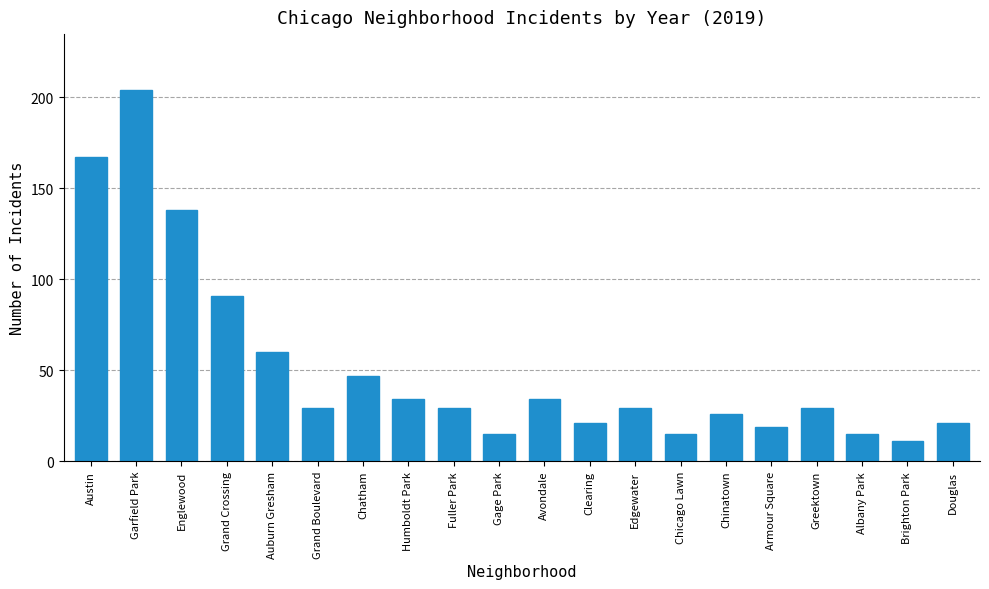

What is the average value?

52